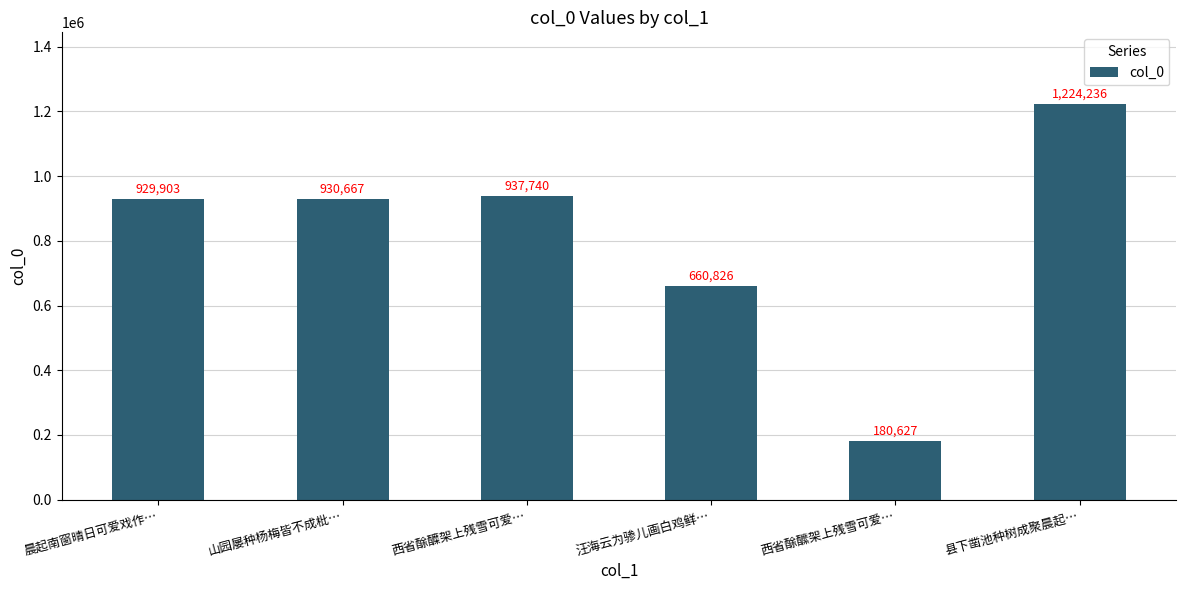

How many categories are shown in the chart?

6